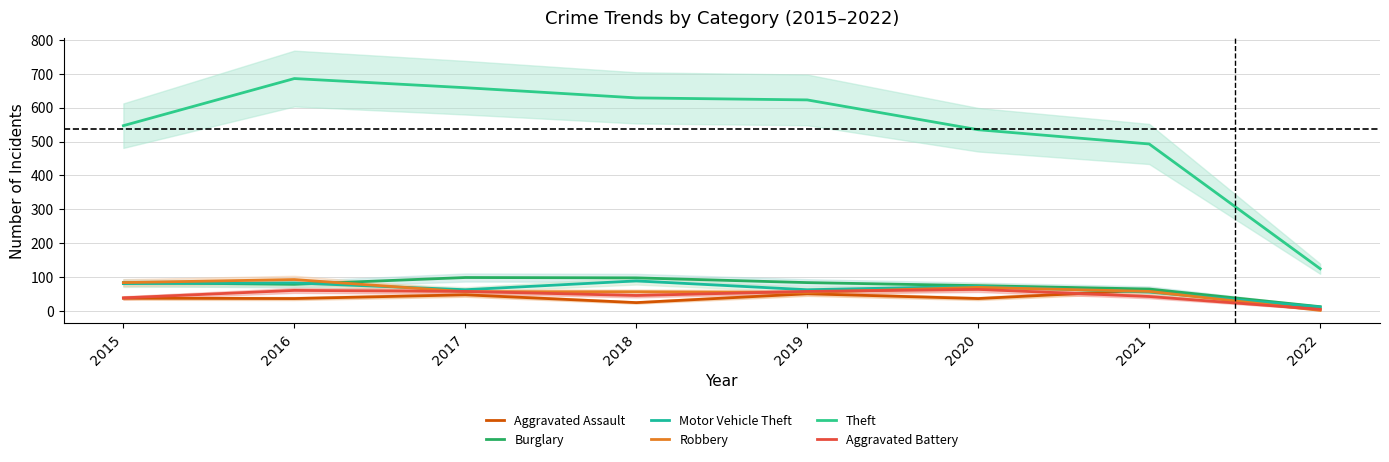

True or false: Motor Vehicle Theft and Robbery cross at least once.

True